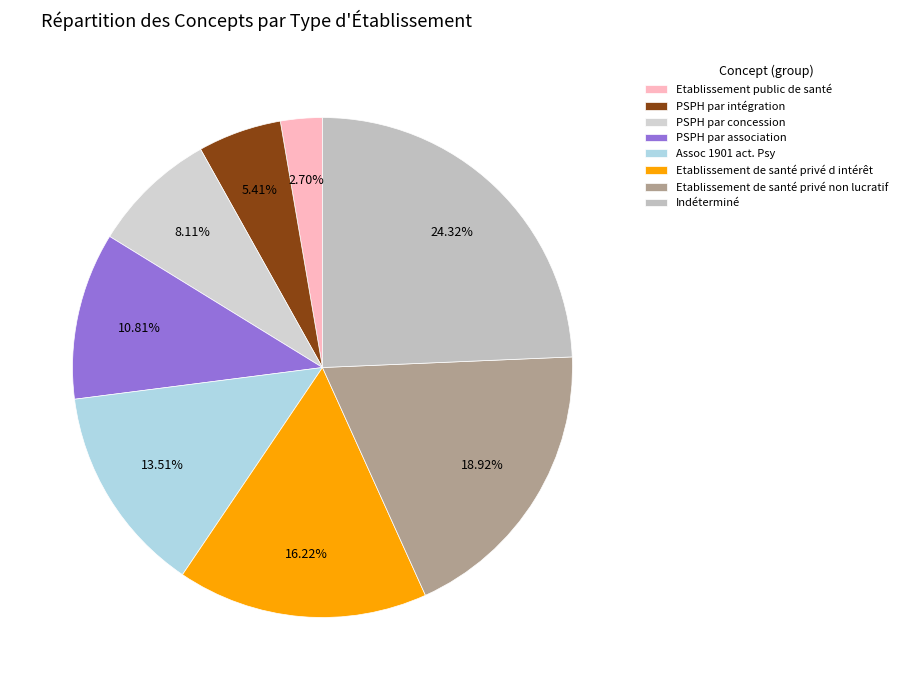

To the nearest percent, what is the combined percentage of Indéterminé and Etablissement de santé privé non lucratif?

43%